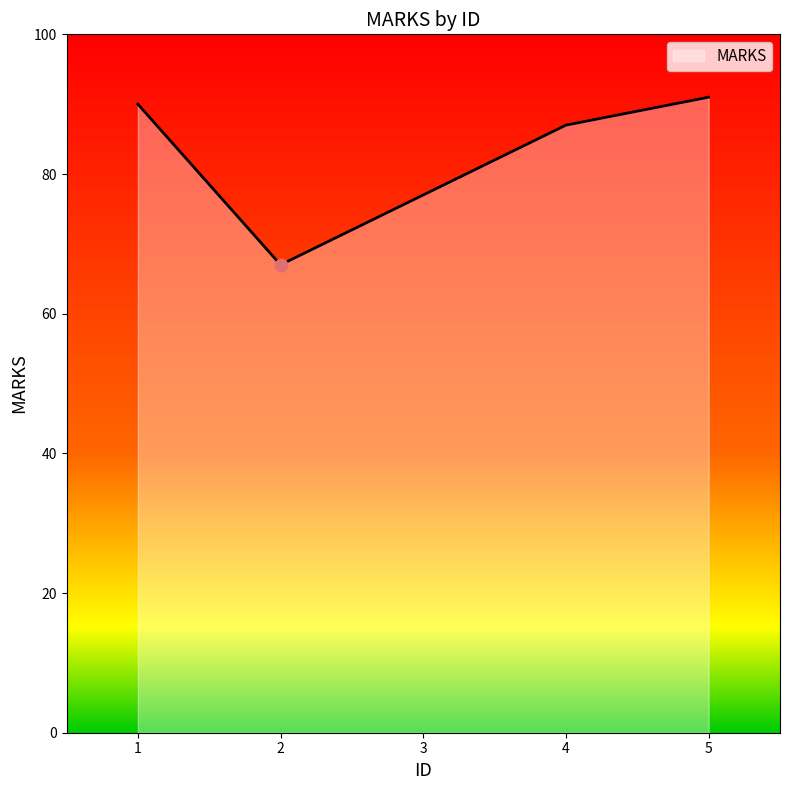

Which has a higher value, 1 or 3?

1